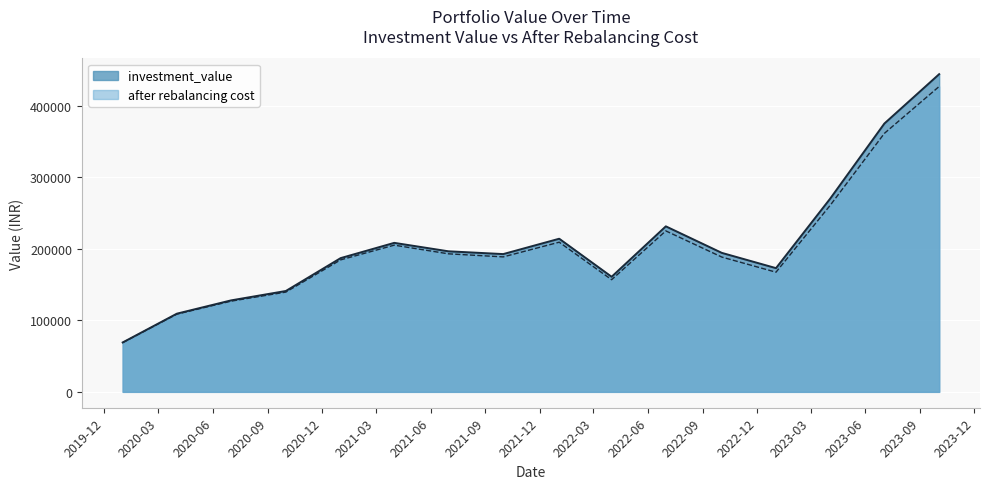

What value does the investment_value series have at 2021-01-01?

186931.8